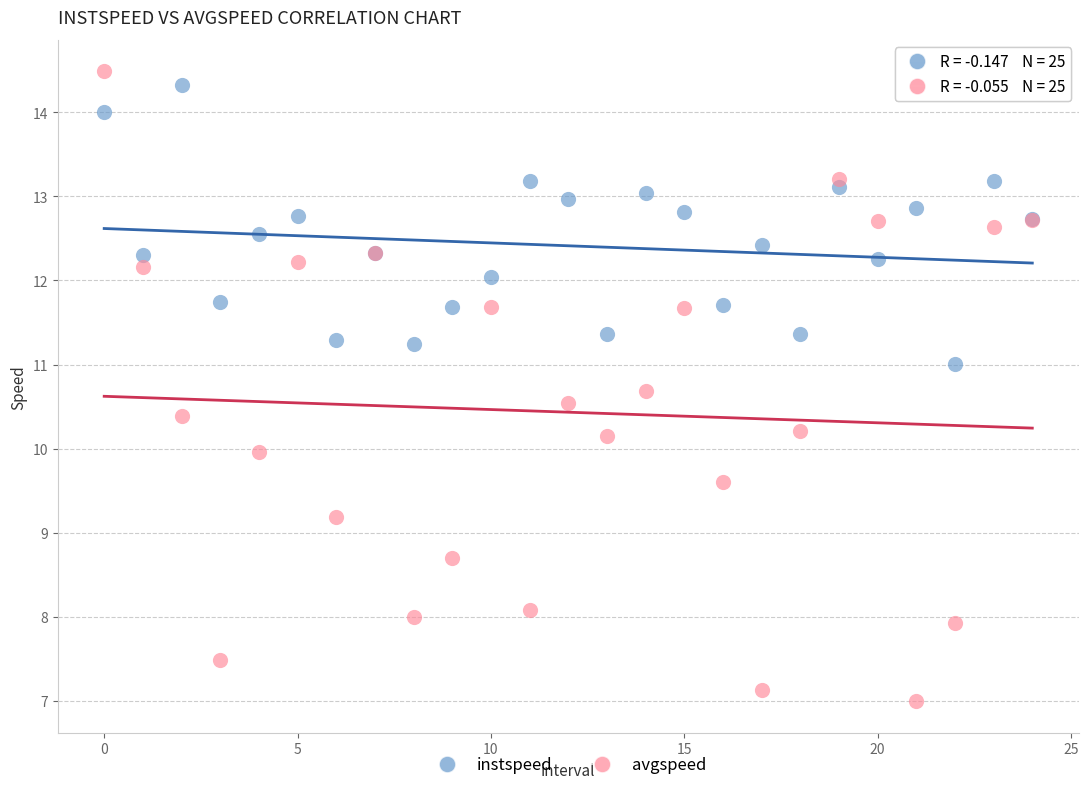

Which series has the widest spread of Y values?

avgspeed